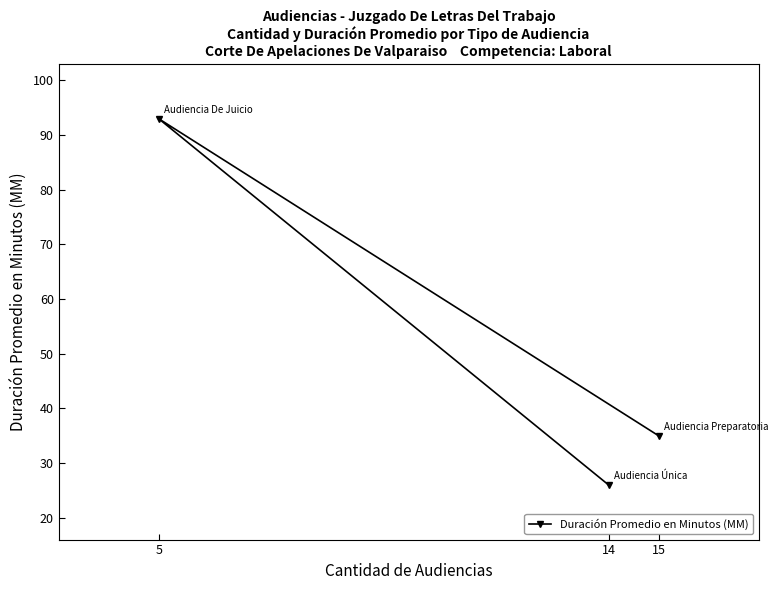

Reading left to right, what are all the values shown in this chart?

5=93	14=26	15=35